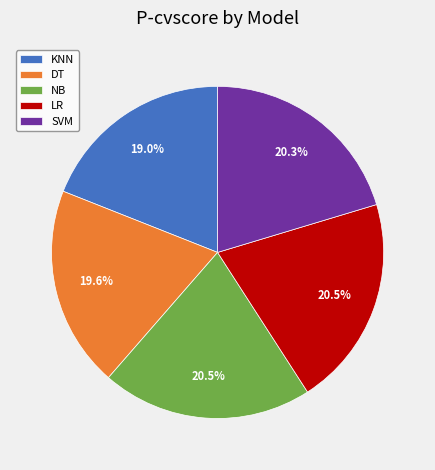

Count the number of slices in the pie.

5